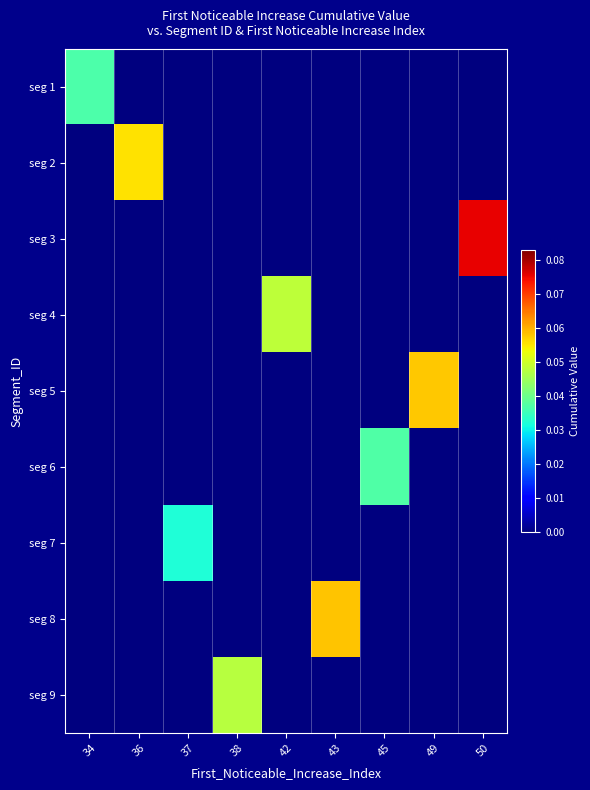

At which category does the chart reach its minimum across all series?

36